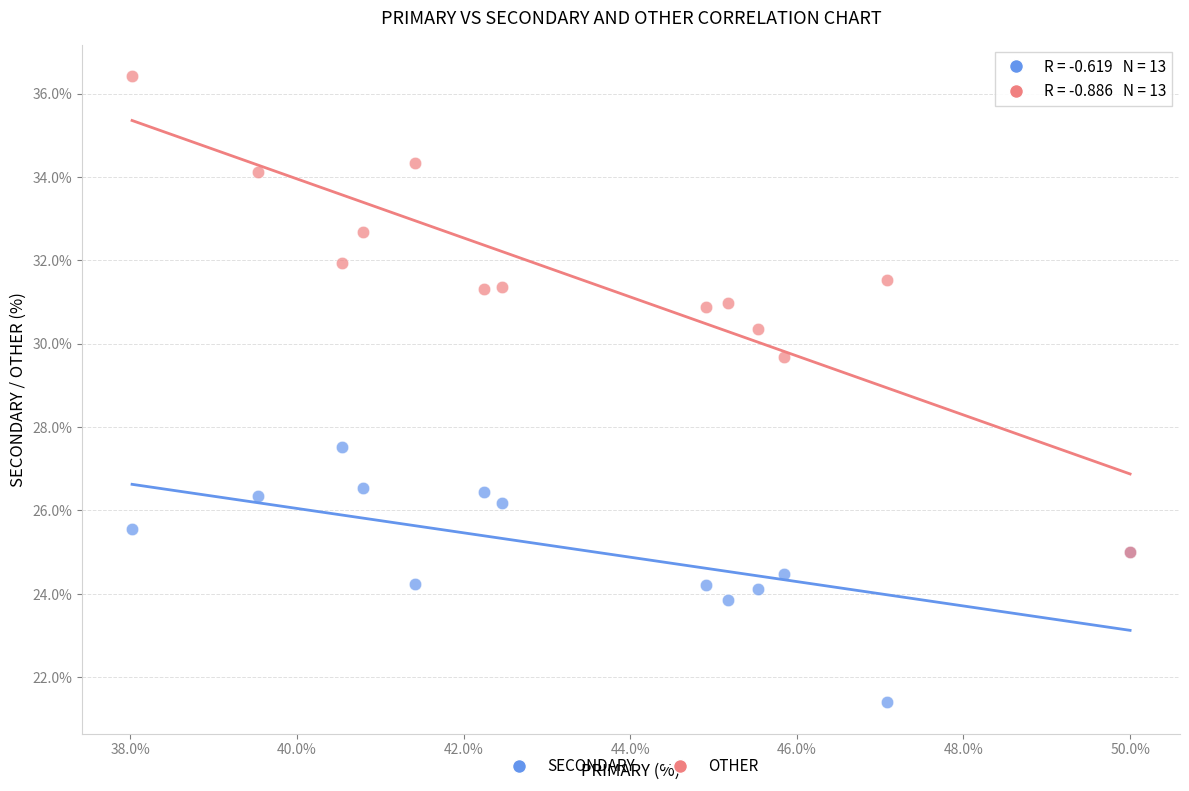

Which series has the widest spread of Y values?

OTHER